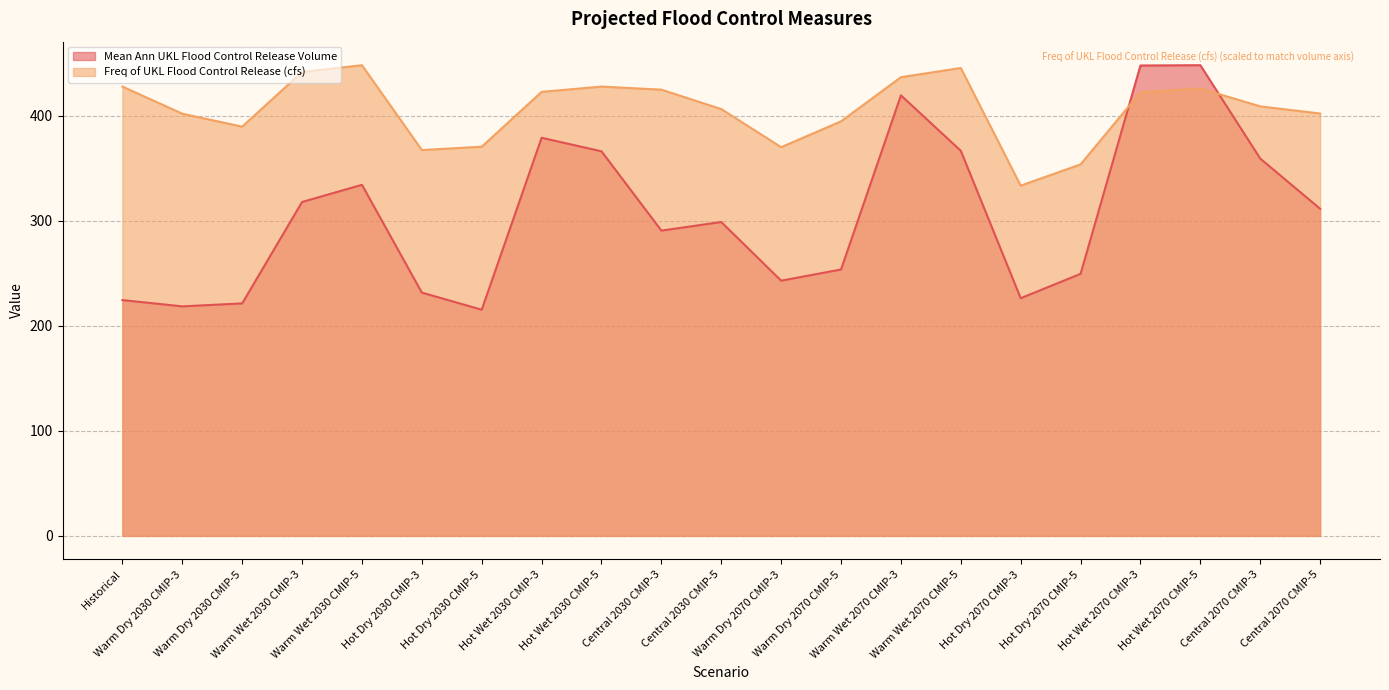

What is the value of the Freq of UKL Flood Control Release (cfs) point at the 4th from the left?

441.6